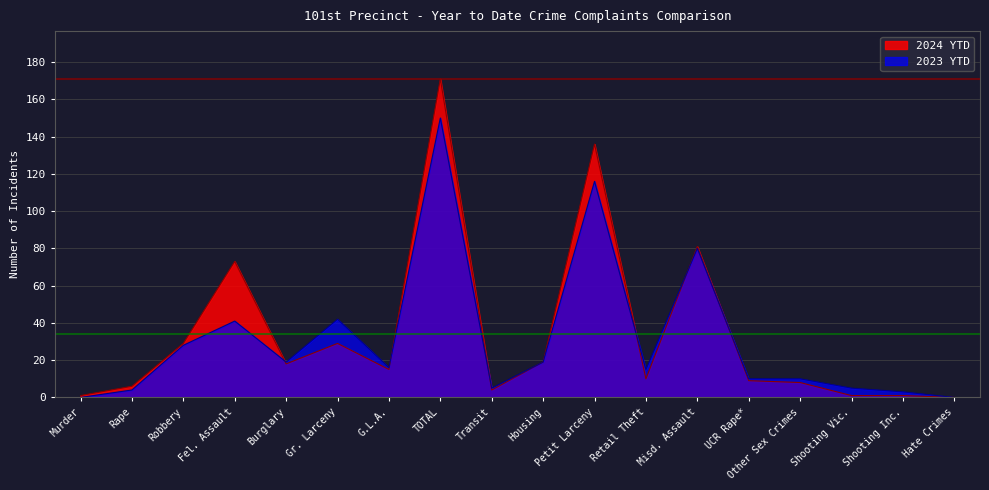

What position from the right is Shooting Inc.?

2